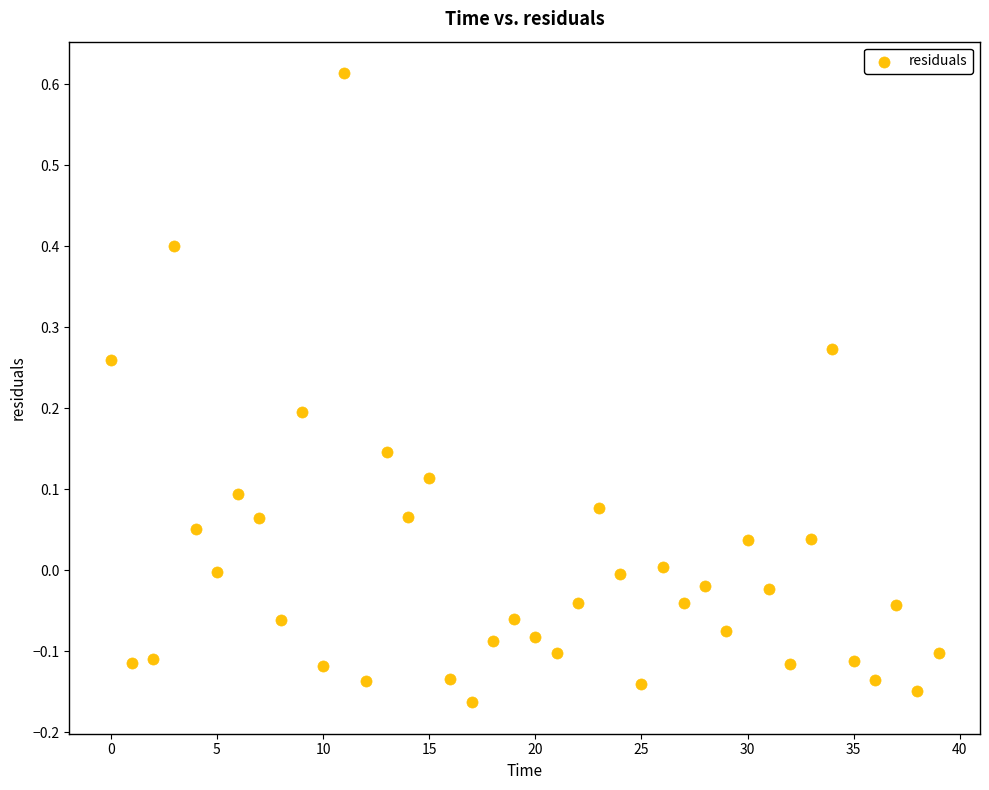

What is the range of Y values (max minus min)?

0.8